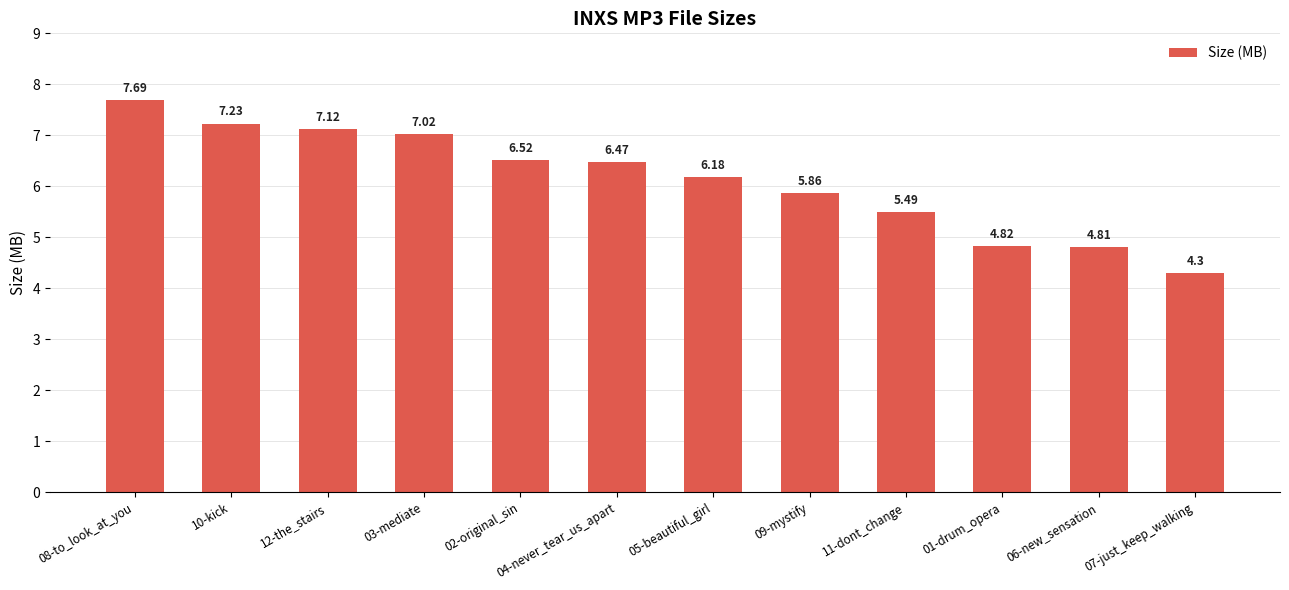

Count the number of values greater than 6.

7